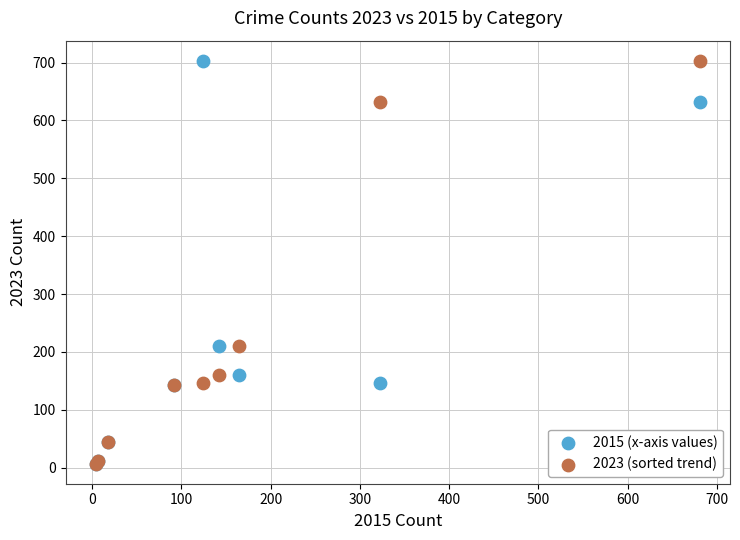

What are all the series names shown in the legend?

2015 (x-axis values), 2023 (sorted trend)